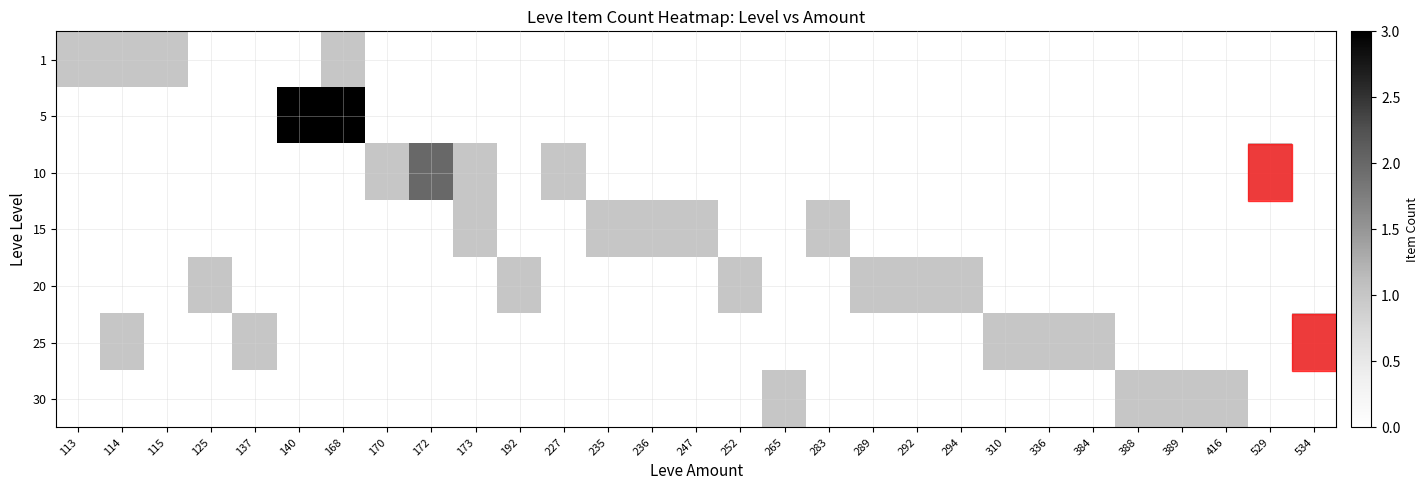

Reading right to left, list all the values displayed in this chart.

1: 534=0	529=0	416=0	389=0	388=0	384=0	336=0	310=0	294=0	292=0	289=0	283=0	265=0	252=0	247=0	236=0	235=0	227=0	192=0	173=0	172=0	170=0	168=1	140=0	137=0	125=0	115=1	114=1	113=1
5: 534=0	529=0	416=0	389=0	388=0	384=0	336=0	310=0	294=0	292=0	289=0	283=0	265=0	252=0	247=0	236=0	235=0	227=0	192=0	173=0	172=0	170=0	168=3	140=3	137=0	125=0	115=0	114=0	113=0
10: 534=0	529=1	416=0	389=0	388=0	384=0	336=0	310=0	294=0	292=0	289=0	283=0	265=0	252=0	247=0	236=0	235=0	227=1	192=0	173=1	172=2	170=1	168=0	140=0	137=0	125=0	115=0	114=0	113=0
15: 534=0	529=0	416=0	389=0	388=0	384=0	336=0	310=0	294=0	292=0	289=0	283=1	265=0	252=0	247=1	236=1	235=1	227=0	192=0	173=1	172=0	170=0	168=0	140=0	137=0	125=0	115=0	114=0	113=0
20: 534=0	529=0	416=0	389=0	388=0	384=0	336=0	310=0	294=1	292=1	289=1	283=0	265=0	252=1	247=0	236=0	235=0	227=0	192=1	173=0	172=0	170=0	168=0	140=0	137=0	125=1	115=0	114=0	113=0
25: 534=1	529=0	416=0	389=0	388=0	384=1	336=1	310=1	294=0	292=0	289=0	283=0	265=0	252=0	247=0	236=0	235=0	227=0	192=0	173=0	172=0	170=0	168=0	140=0	137=1	125=0	115=0	114=1	113=0
30: 534=0	529=0	416=1	389=1	388=1	384=0	336=0	310=0	294=0	292=0	289=0	283=0	265=1	252=0	247=0	236=0	235=0	227=0	192=0	173=0	172=0	170=0	168=0	140=0	137=0	125=0	115=0	114=0	113=0